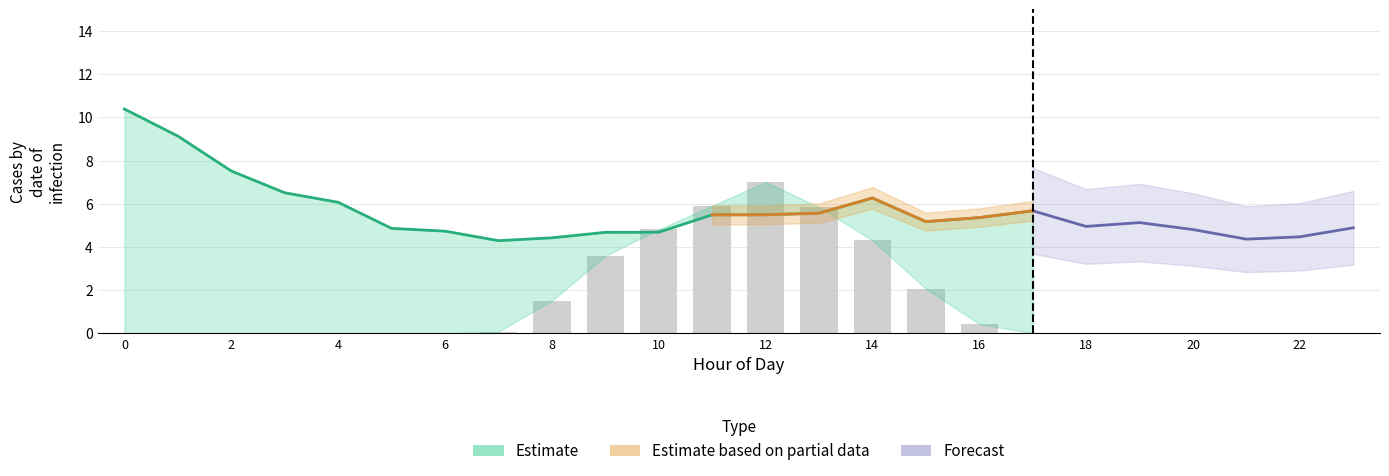

The value of GenID7 at 17 is 10.0. True or false?

False